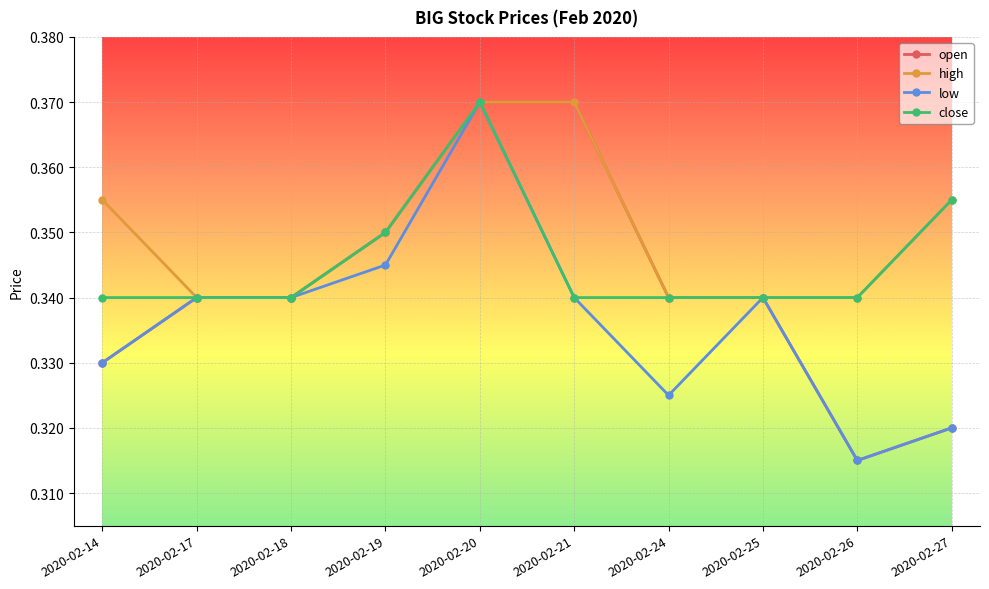

How many low values are between 0 and 1?

10